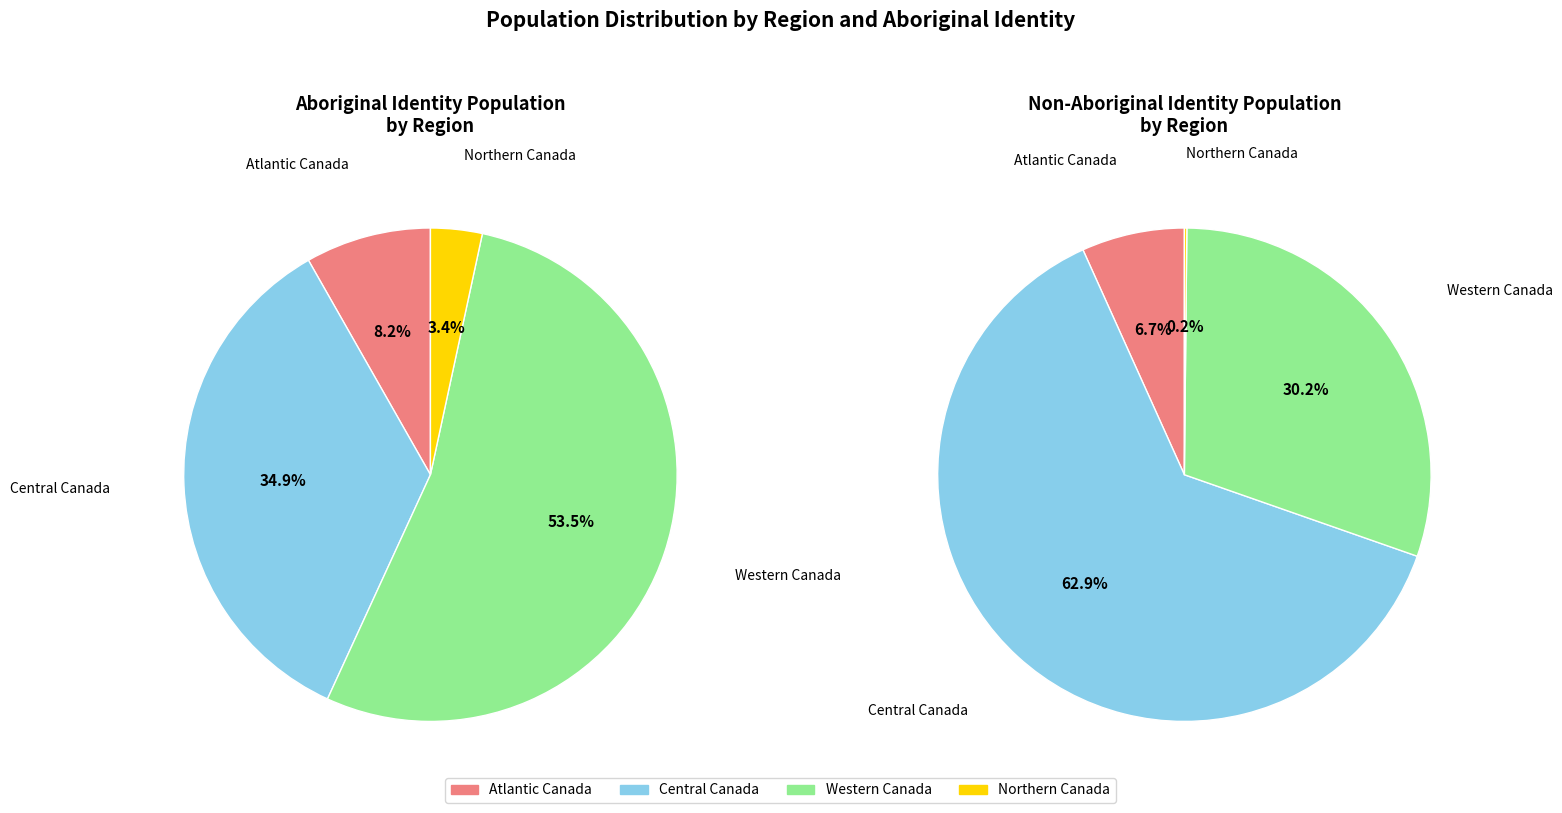

True or false: 2 accounts for 65% of the total.

False